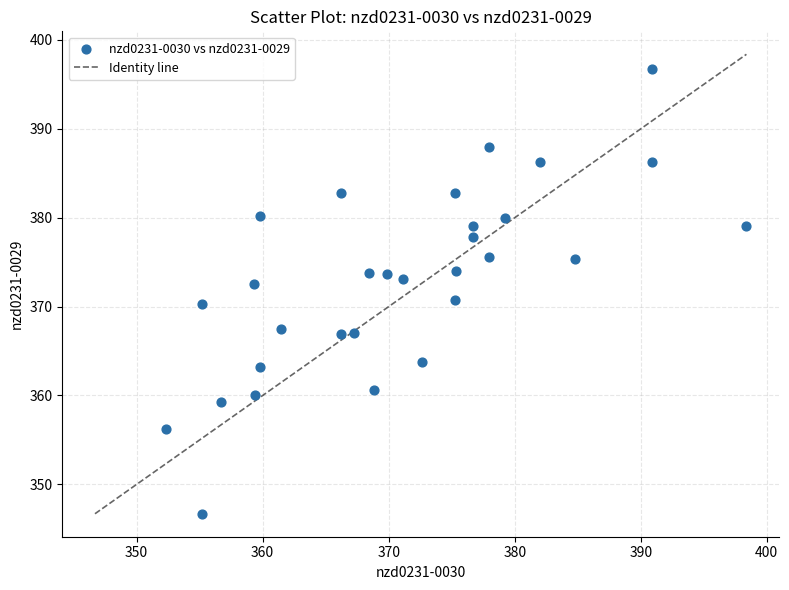

What is the range of X values (max minus min)?

46.0